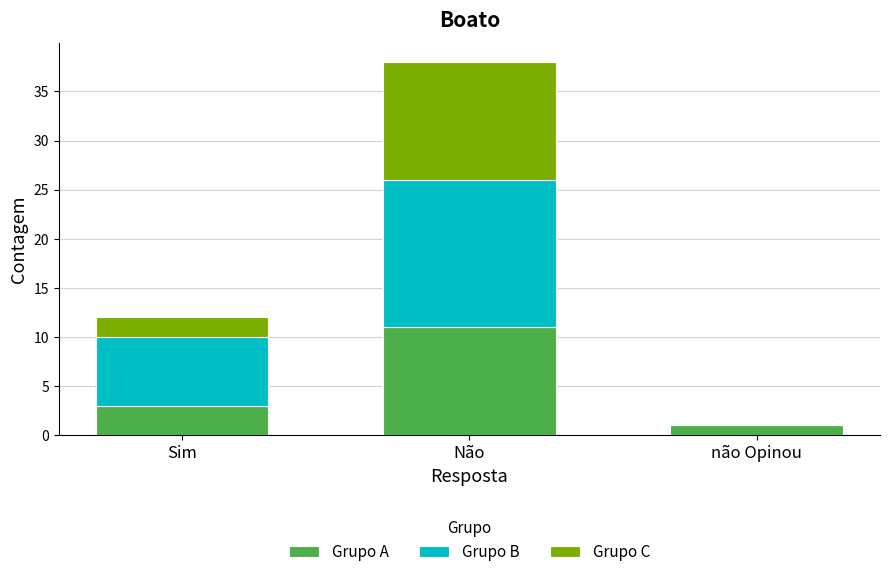

What is the highest value of the Grupo A series?

11